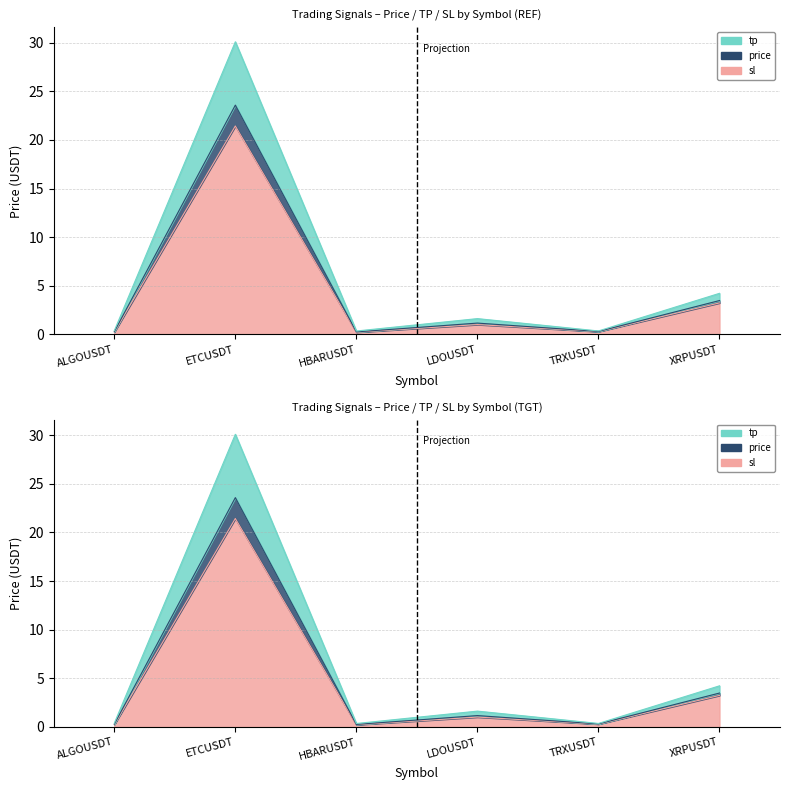

Reading right to left, what are all the values shown in this chart?

price: XRPUSDT=3.5	TRXUSDT=0.3	LDOUSDT=1.2	HBARUSDT=0.3	ETCUSDT=23.6	ALGOUSDT=0.3
sl: XRPUSDT=3.2	TRXUSDT=0.3	LDOUSDT=1.0	HBARUSDT=0.2	ETCUSDT=21.4	ALGOUSDT=0.3
tp: XRPUSDT=4.2	TRXUSDT=0.4	LDOUSDT=1.6	HBARUSDT=0.4	ETCUSDT=30.1	ALGOUSDT=0.4